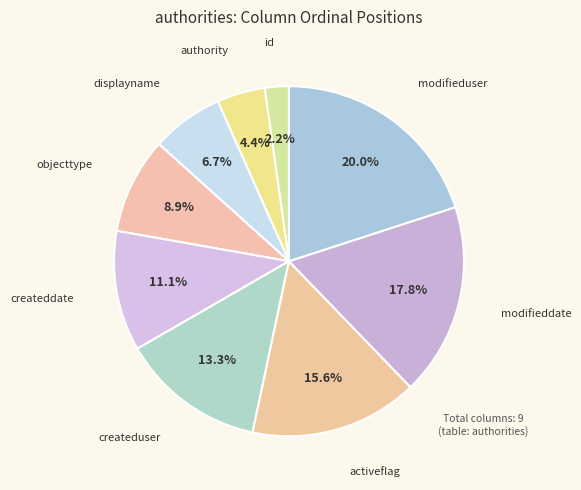

The createddate slice represents 11% of the pie. True or false?

True